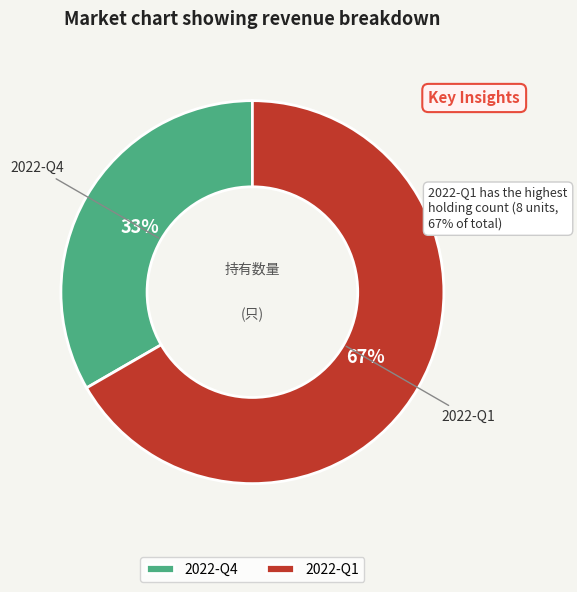

To the nearest percent, what is the average slice percentage?

50%